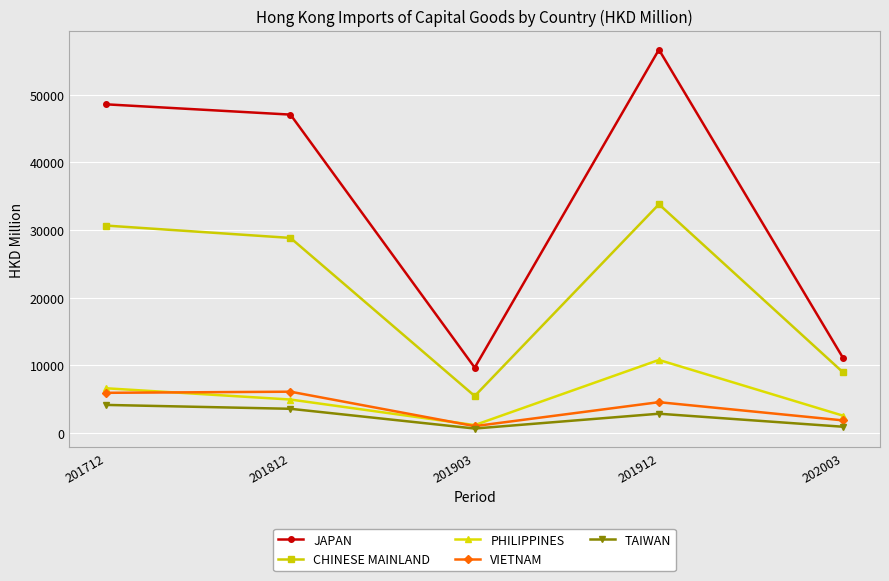

What is the sum of all PHILIPPINES values?

26039.2